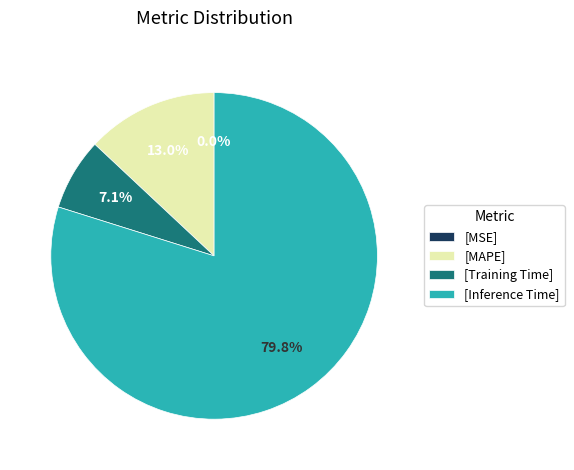

Does [MAPE] represent more than half of the total?

No